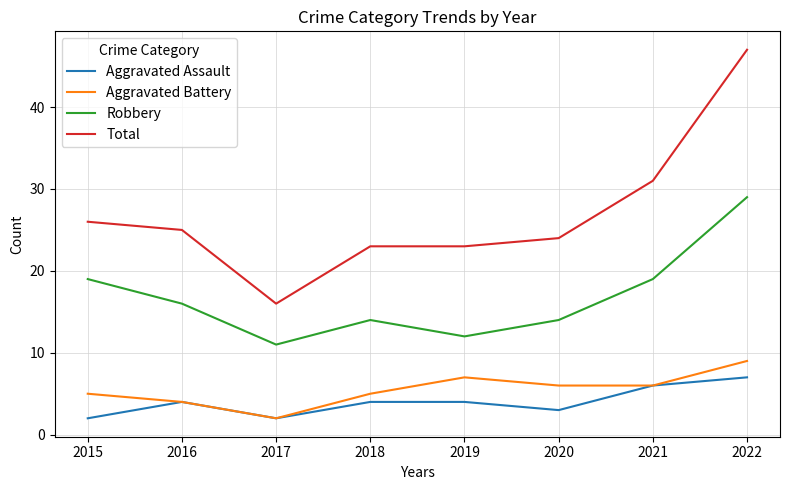

What is the difference between the highest and lowest values at 2021?

25